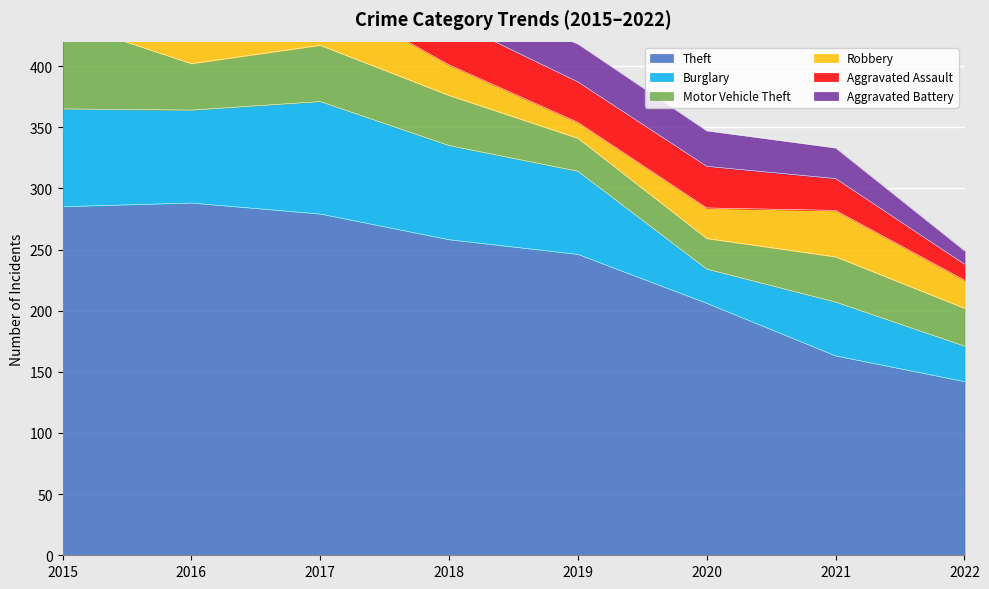

Is the value of Aggravated Battery at 2020 greater than the value of Burglary at 2020?

Yes